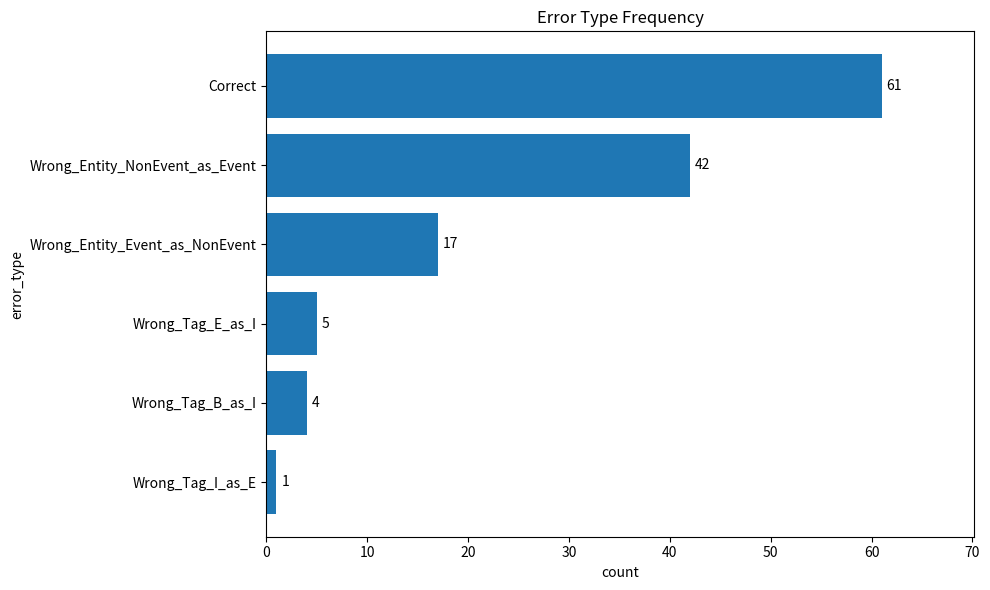

What is the difference between the values at Wrong_Entity_Event_as_NonEvent and Correct?

44